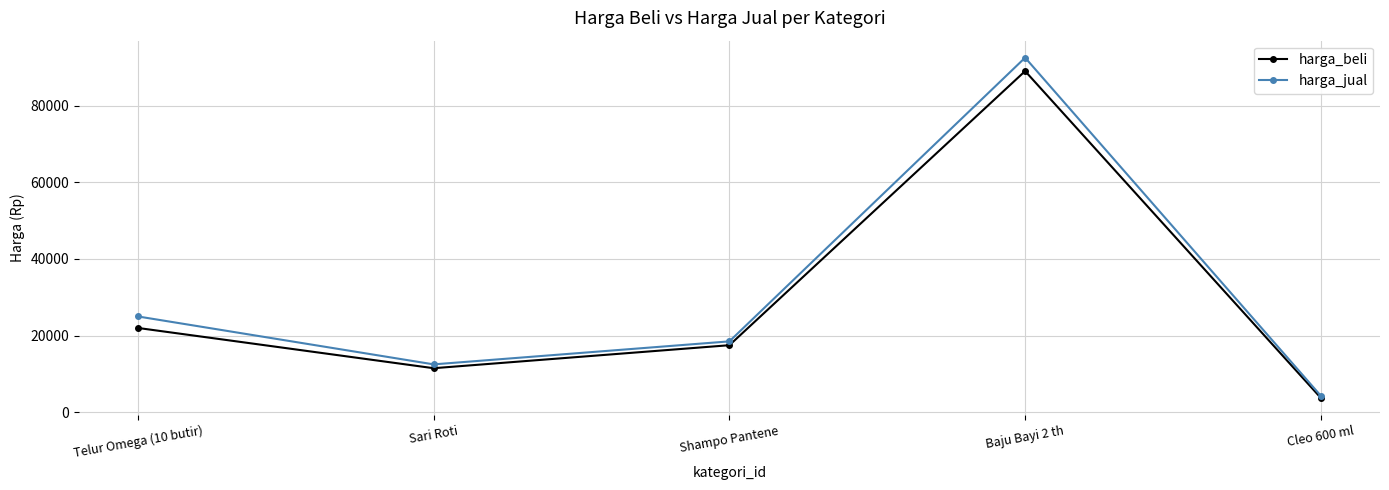

List the labels in order of harga_beli value, largest first.

Baju Bayi 2 th, Telur Omega (10 butir), Shampo Pantene, Sari Roti, Cleo 600 ml